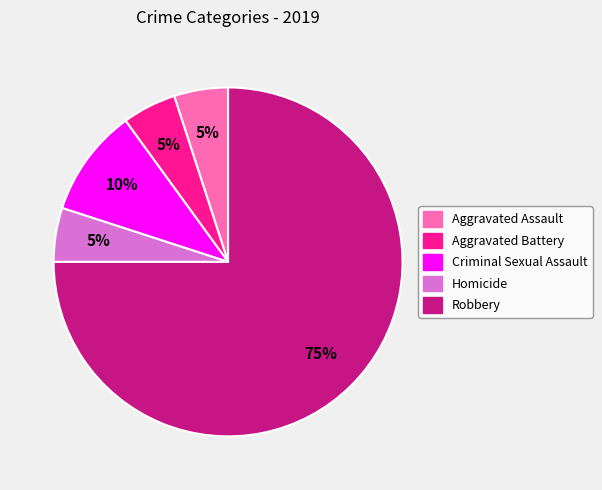

True or false: Robbery accounts for 75% of the total.

True